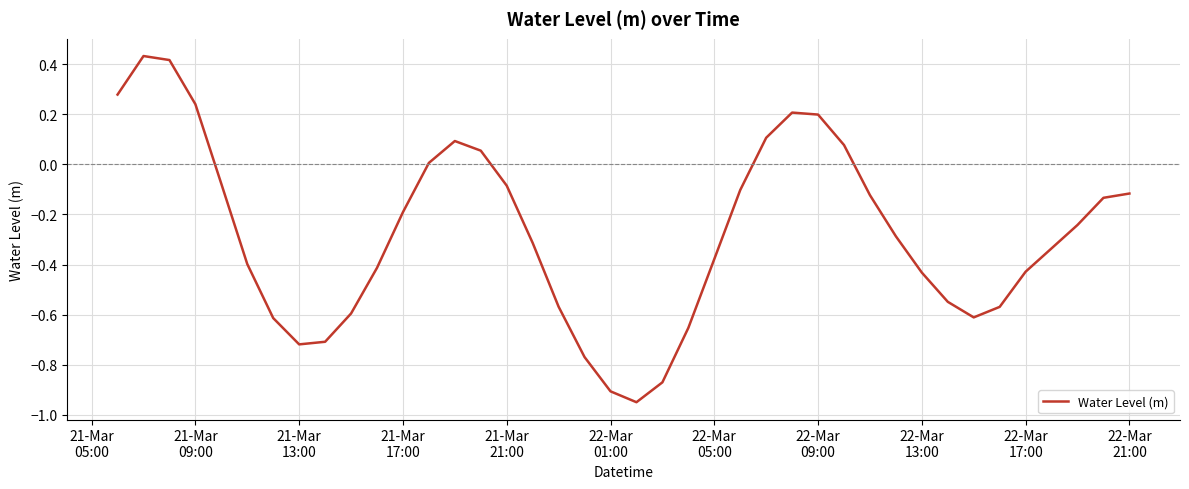

What is the difference between the maximum and minimum values?

1.4